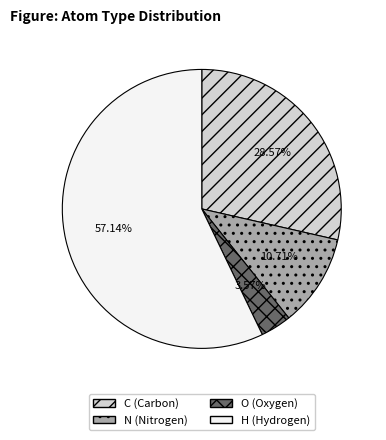

To the nearest percent, what is the difference between the O and H slice percentages?

54%